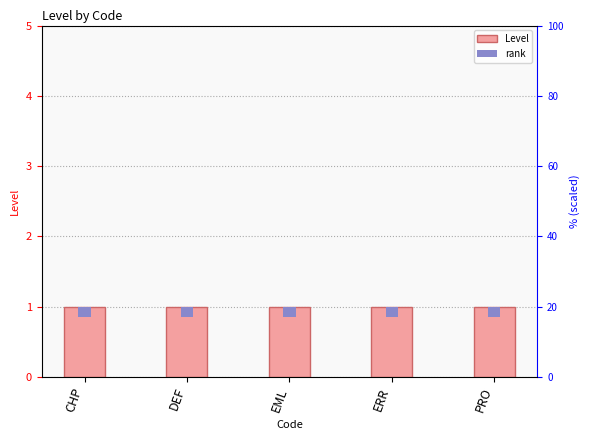

Count the number of data series in this chart.

2